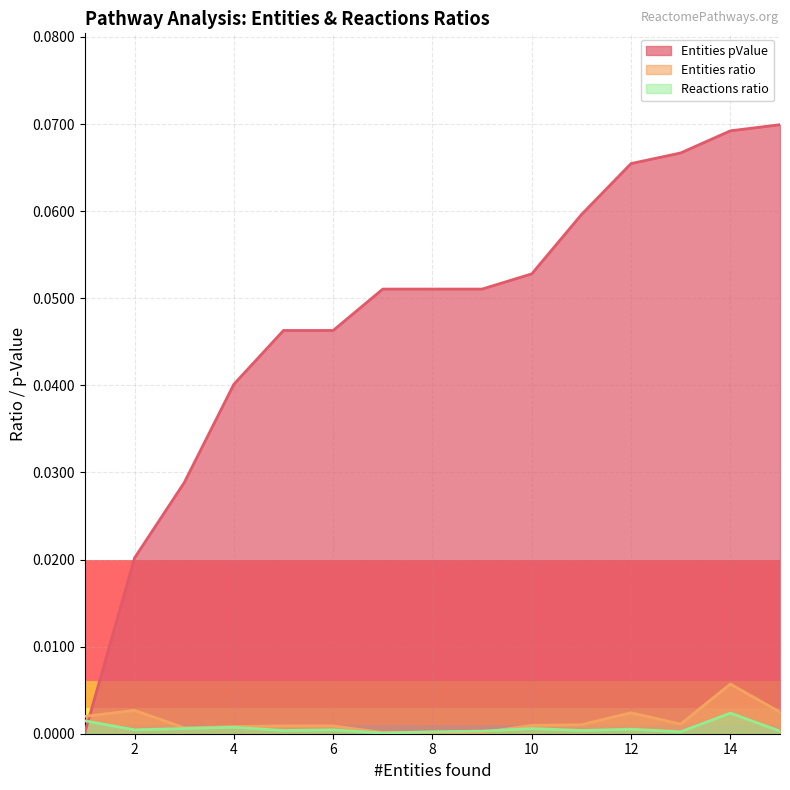

Between 8 and 11, which is larger?

11